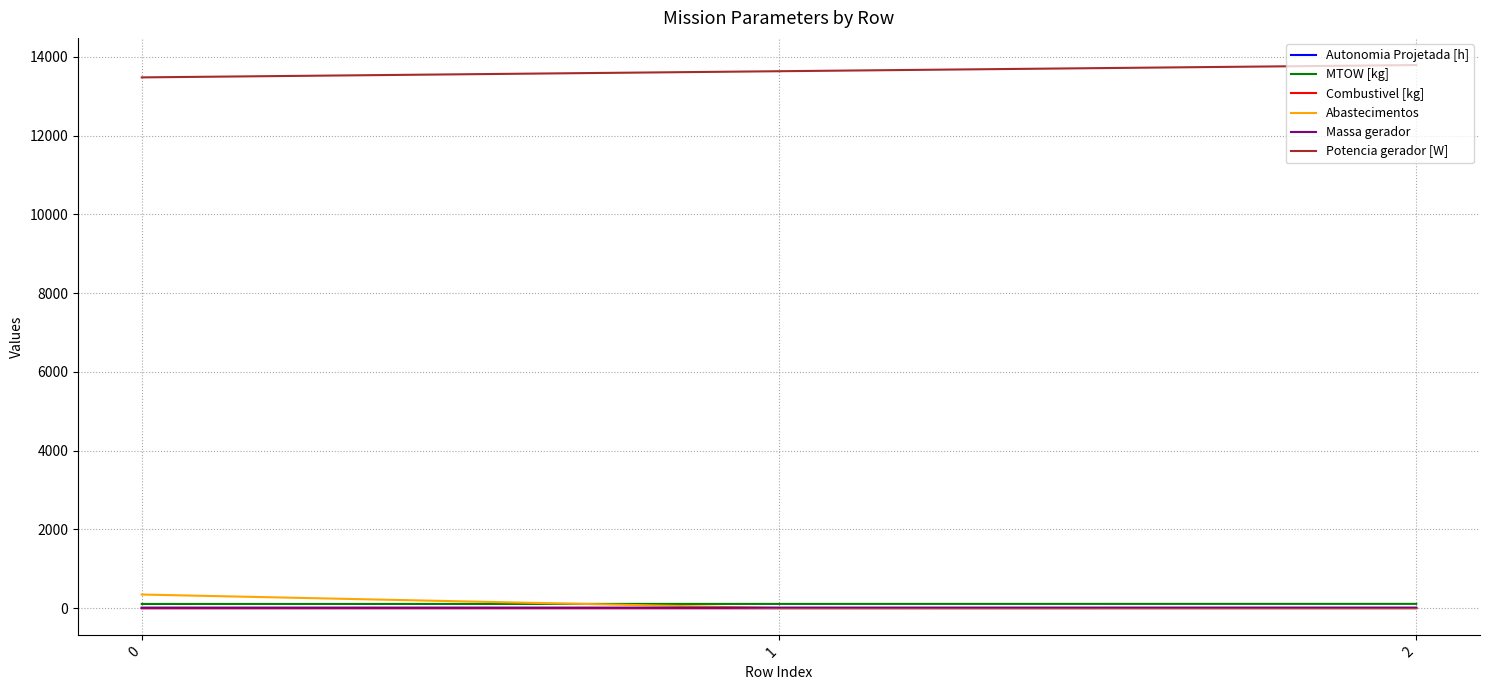

What is the highest value of the Abastecimentos series?

347.0